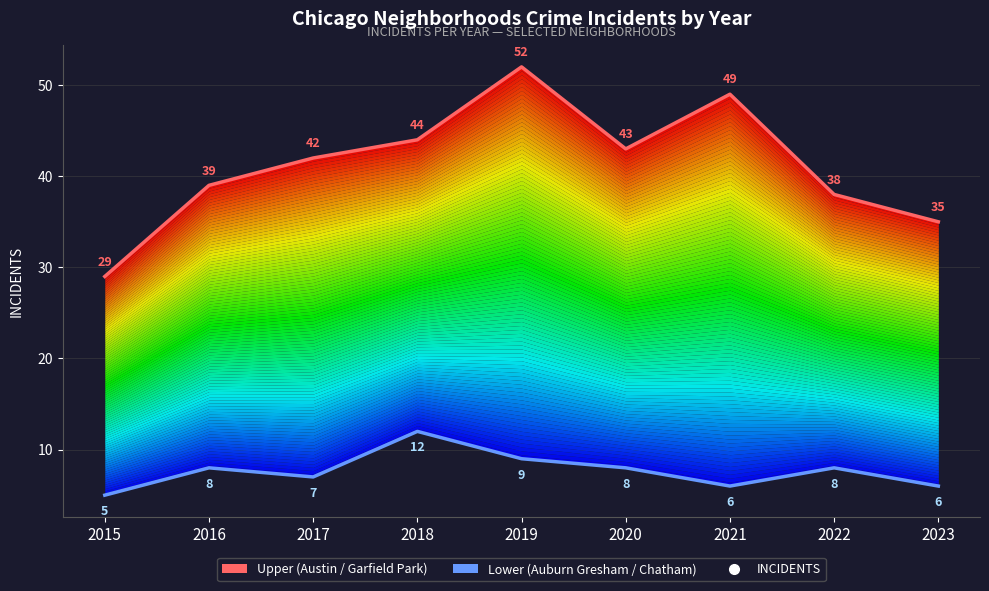

Is it true that Lower (min neighborhoods) equals 4 at 2018?

False